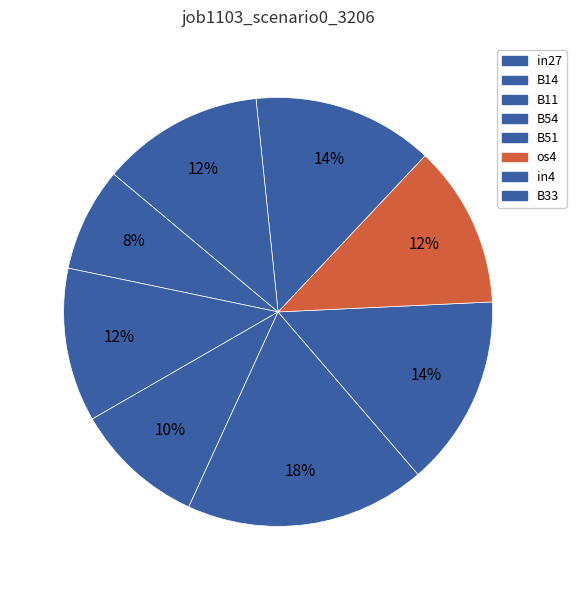

Does in4 represent more than half of the total?

No